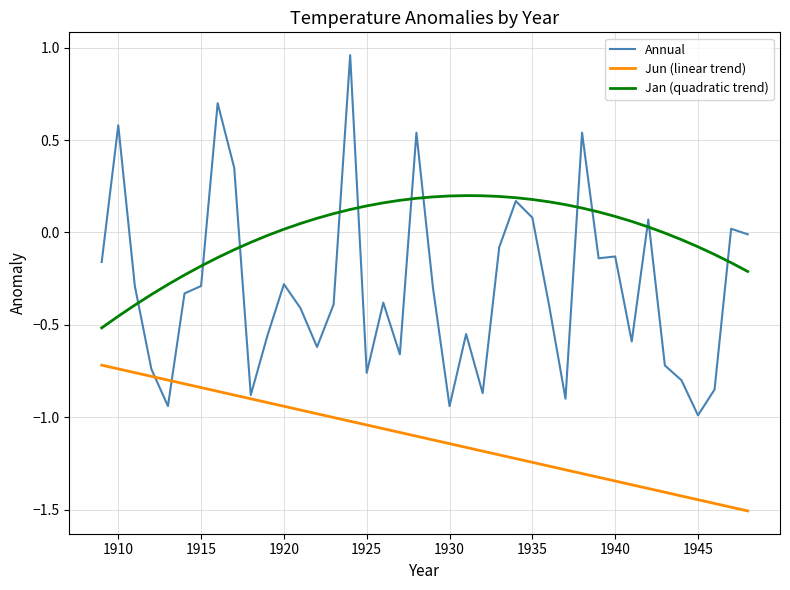

Rank the series by their maximum value, from highest to lowest.

Annual, Jan (quadratic trend), Jun (linear trend)